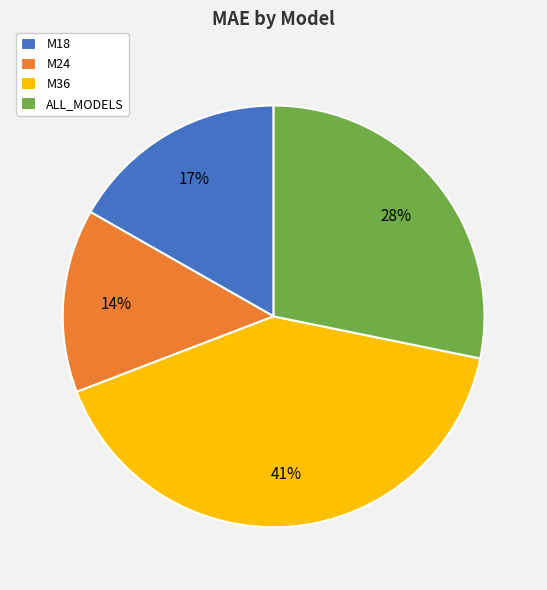

To the nearest percent, what is the combined percentage of M36 and ALL_MODELS?

69%